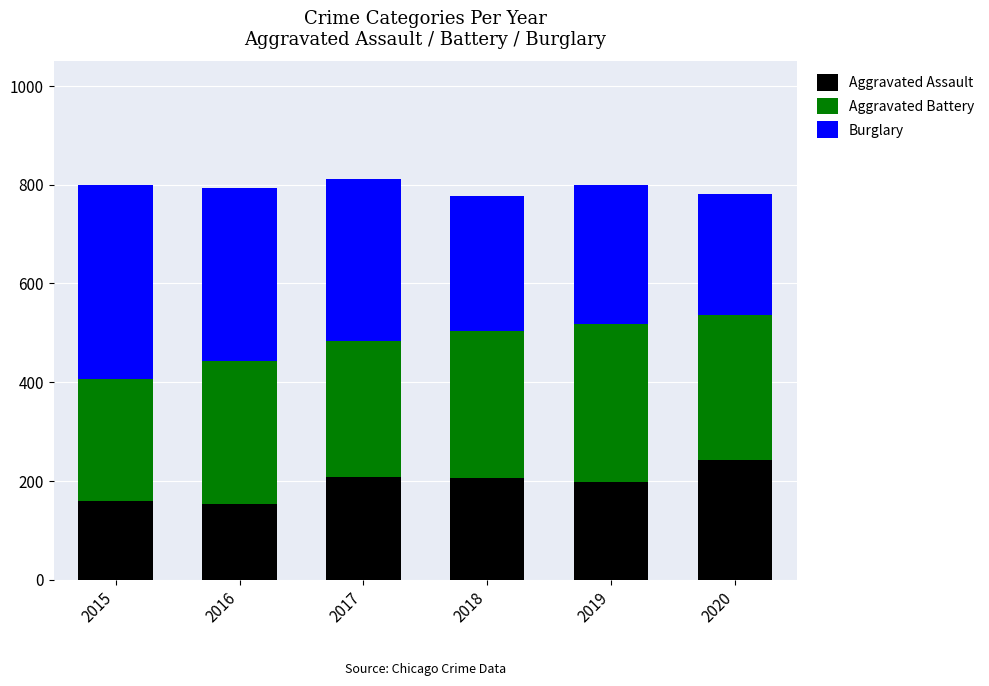

What is the sum of the Aggravated Assault values at 2015 and 2020?

402